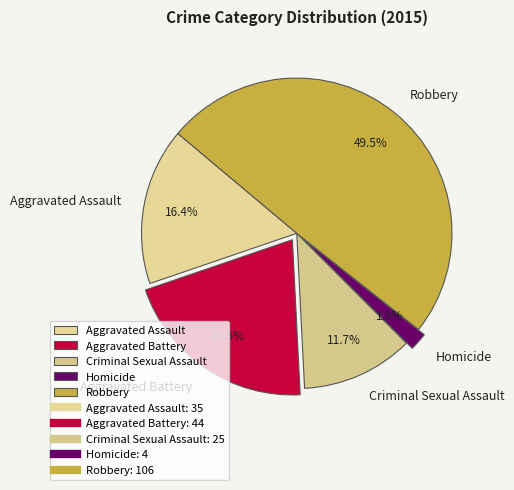

To the nearest percent, what percentage of the pie is Aggravated Battery?

21%